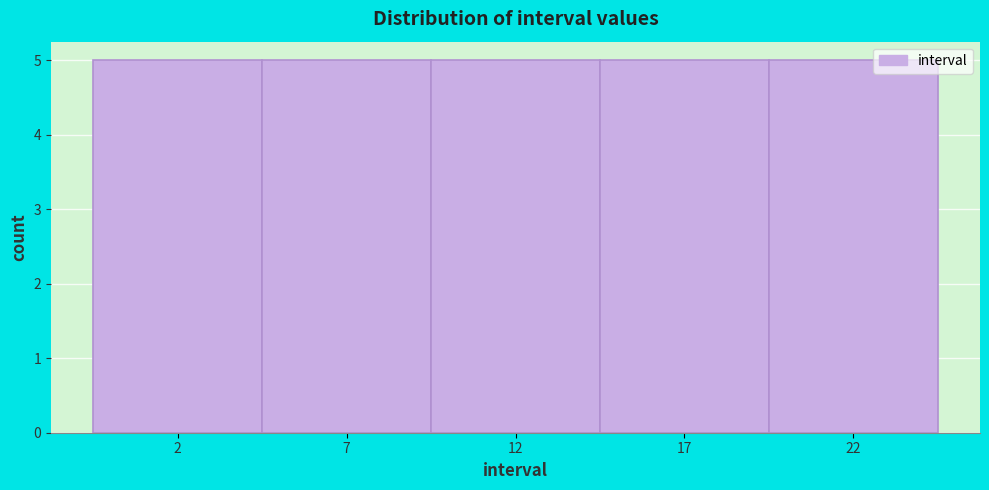

Reading left to right, transcribe this chart: for each bar, give the range it covers on the x-axis and its height. The values are not printed on the chart, so give them approximately, as read against the axis.

-0.5 to 4.5: 5
4.5 to 9.5: 5
9.5 to 14.5: 5
14.5 to 19.5: 5
19.5 to 24.5: 5